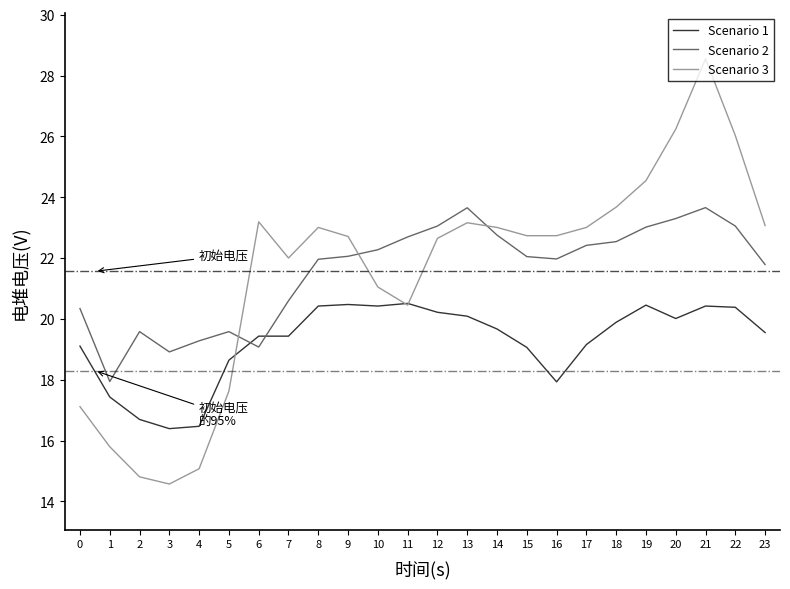

How many lines are shown in the chart?

3